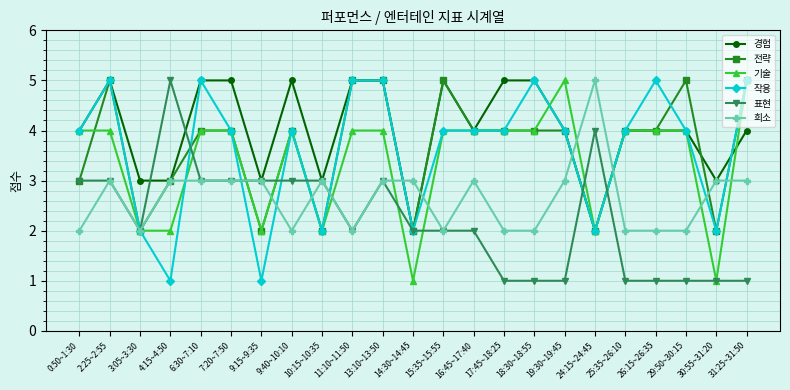

What are all the series names shown in the legend?

경험, 전략, 기술, 작용, 표현, 희소